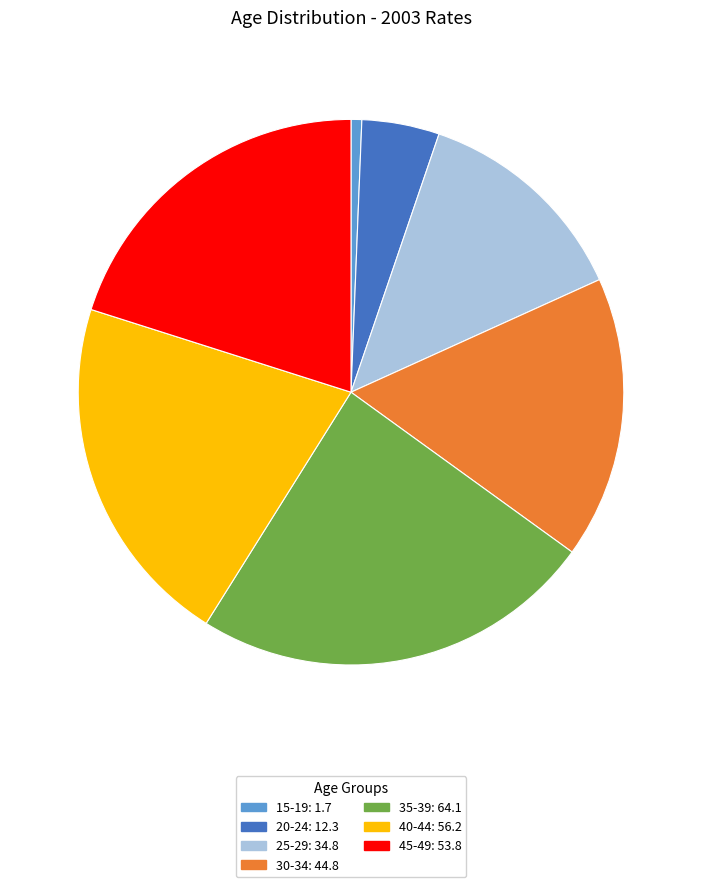

What is the ratio of the value at 40-44 to the value at 35-39?

0.9